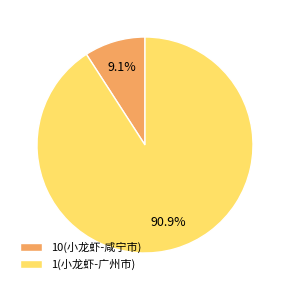

How many segments does this pie chart have?

2